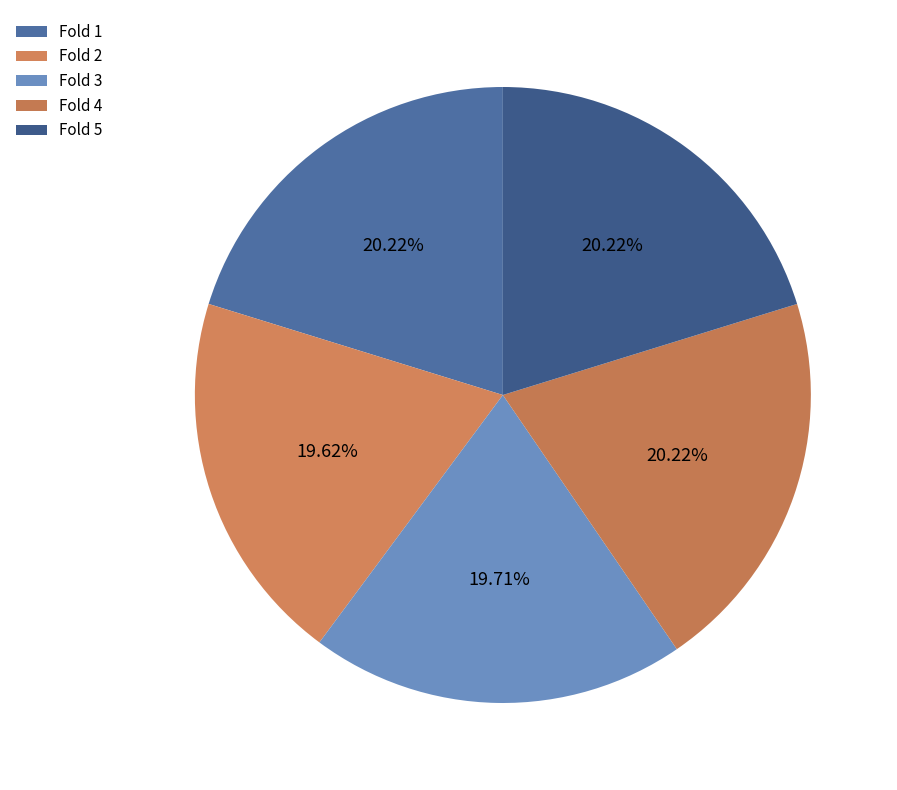

Is there a majority slice in this chart?

No